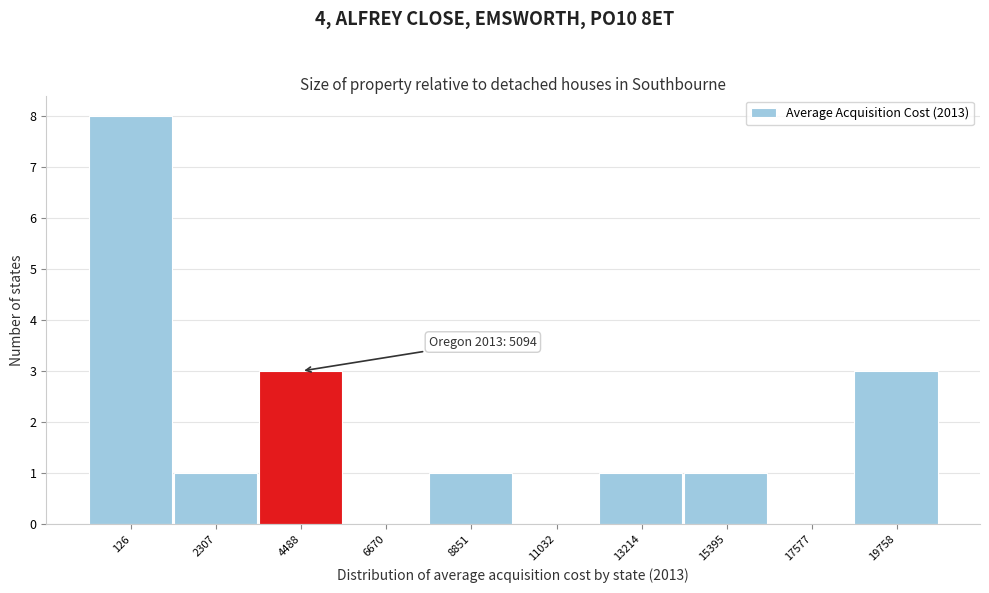

Reading left to right, list all the values displayed in this chart.

126=8	2307=1	4488=3	6670=0	8851=1	11032=0	13214=1	15395=1	17577=0	19758=3